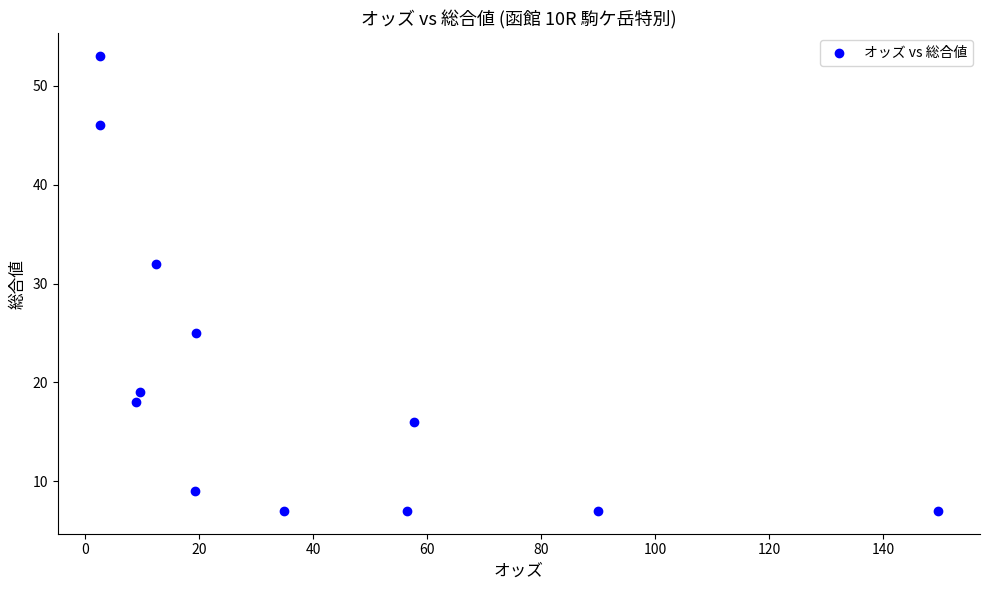

What Y value in the scatter plot is closest to 30?

32